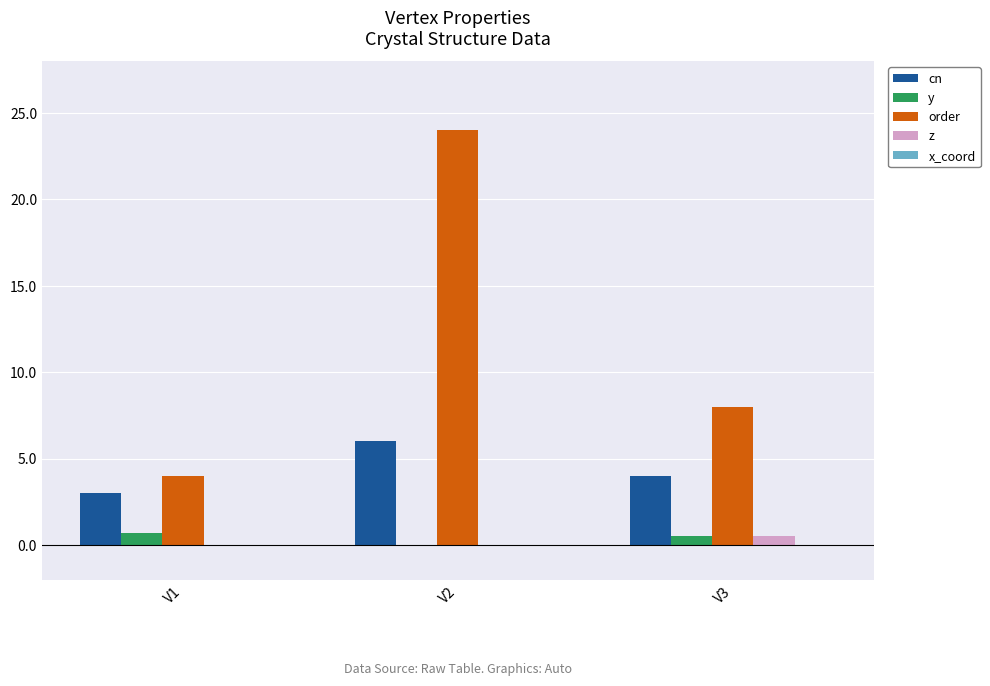

Between V1 and V3, which series saw the biggest shift?

order